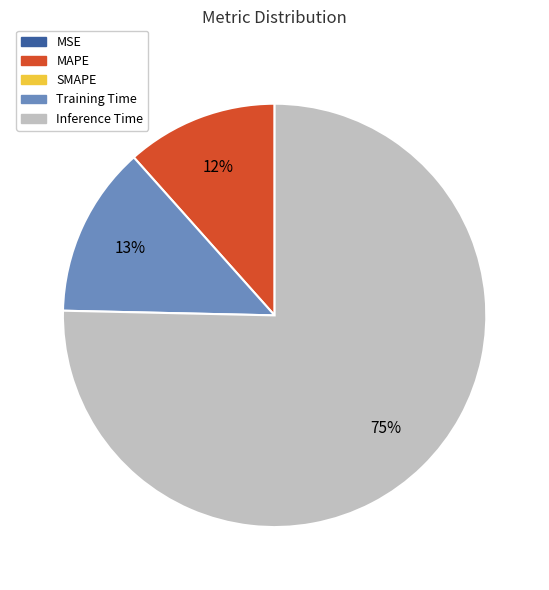

To the nearest percent, what is the average slice percentage?

25%